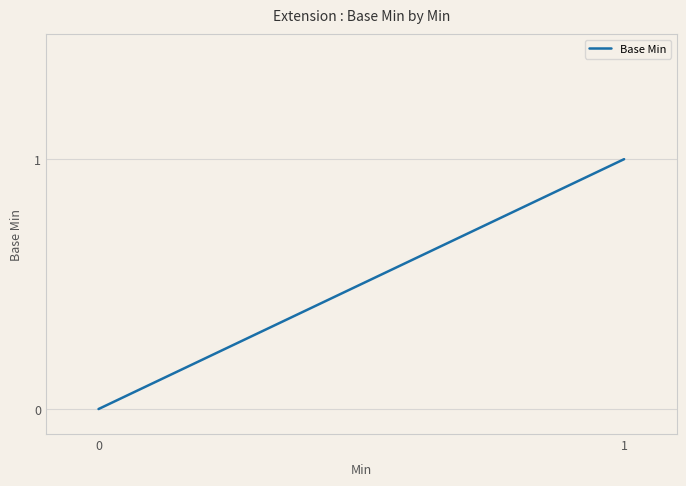

Is it true that the value at 1 is 2?

False